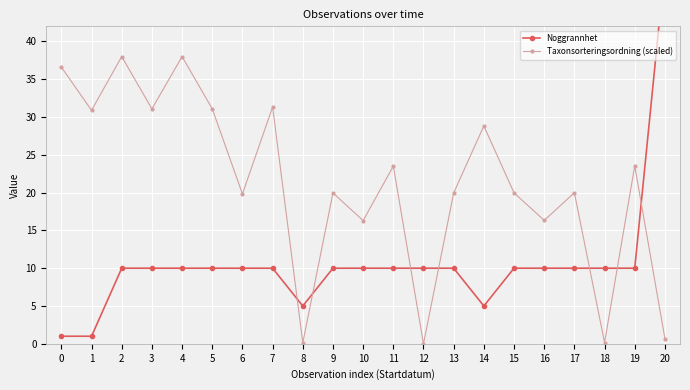

Which series has the largest total across all categories?

Taxonsorteringsordning (scaled)